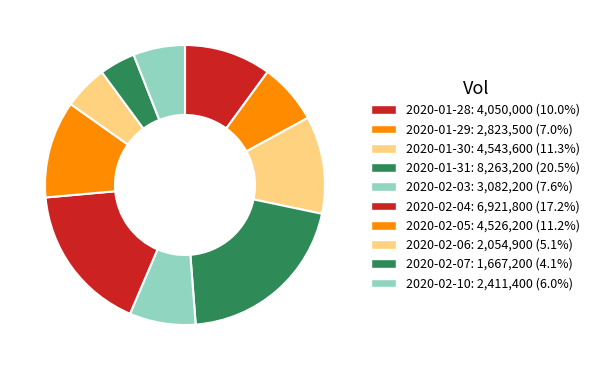

What is the smallest slice in the pie chart?

2020-02-07